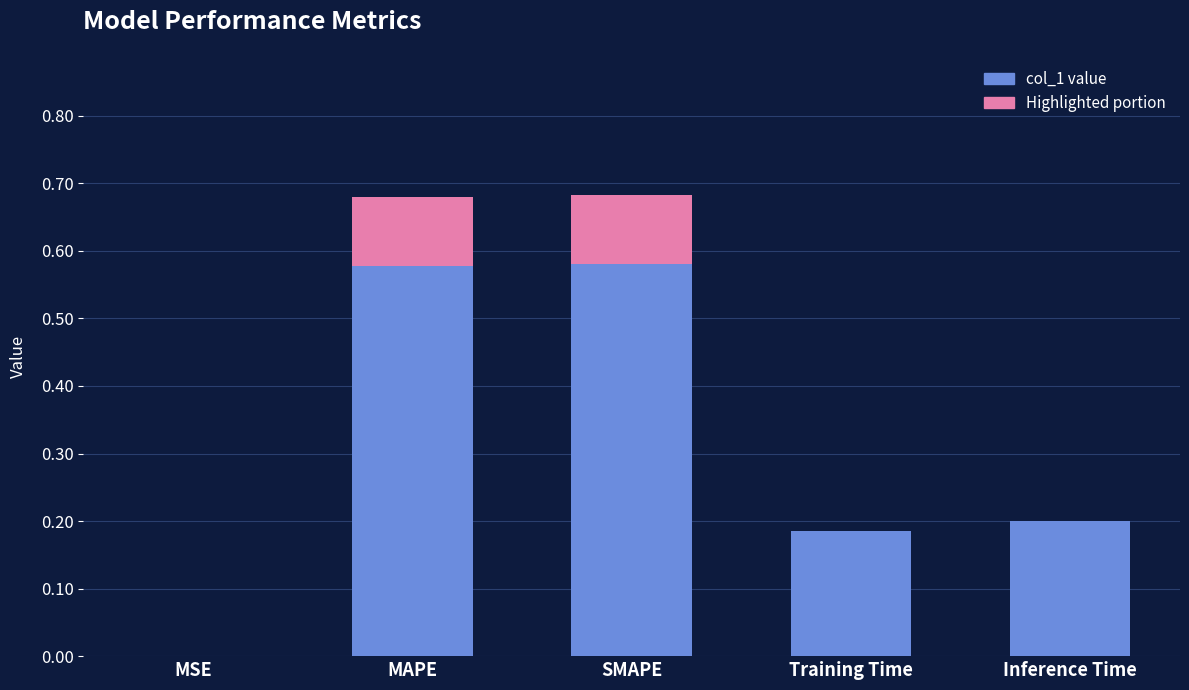

What is the label of the 3rd bar from the right?

SMAPE